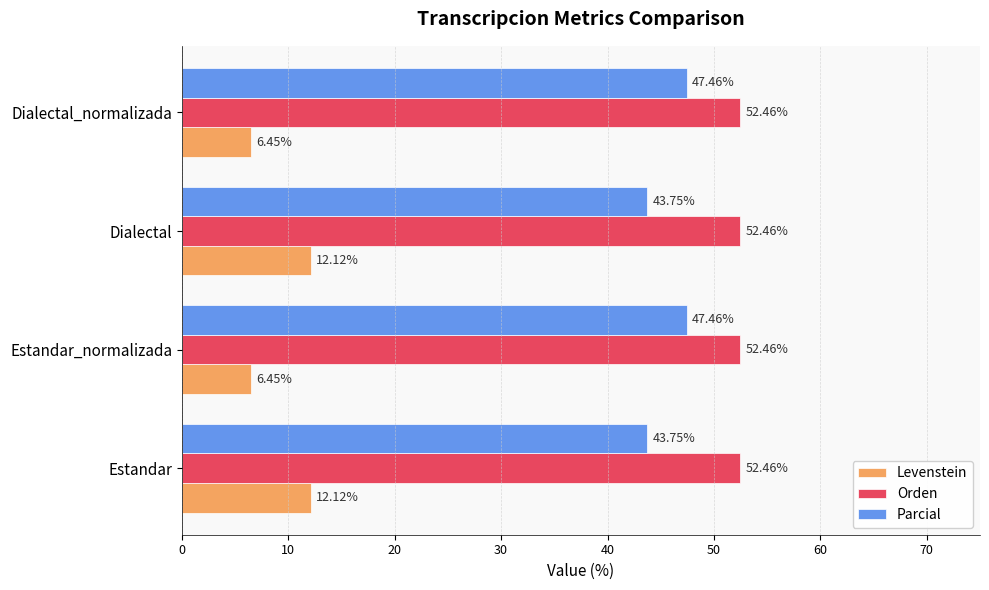

Which series has the widest spread of values?

Levenstein